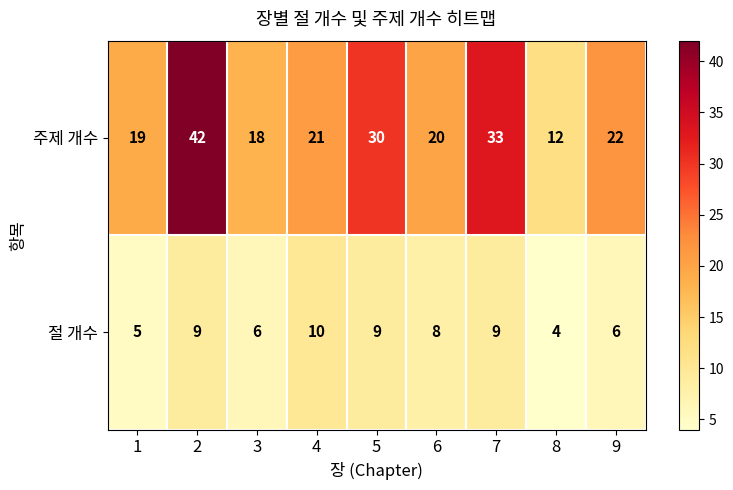

Rank the series by their average value, from highest to lowest.

주제 개수, 절 개수